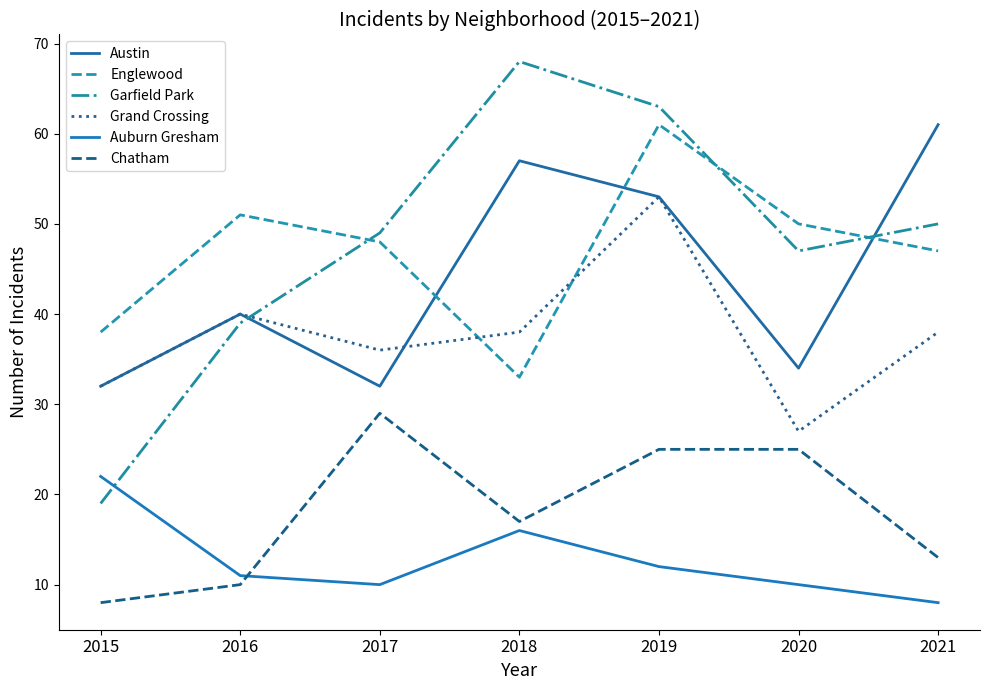

Does the chart have visible grid lines?

No